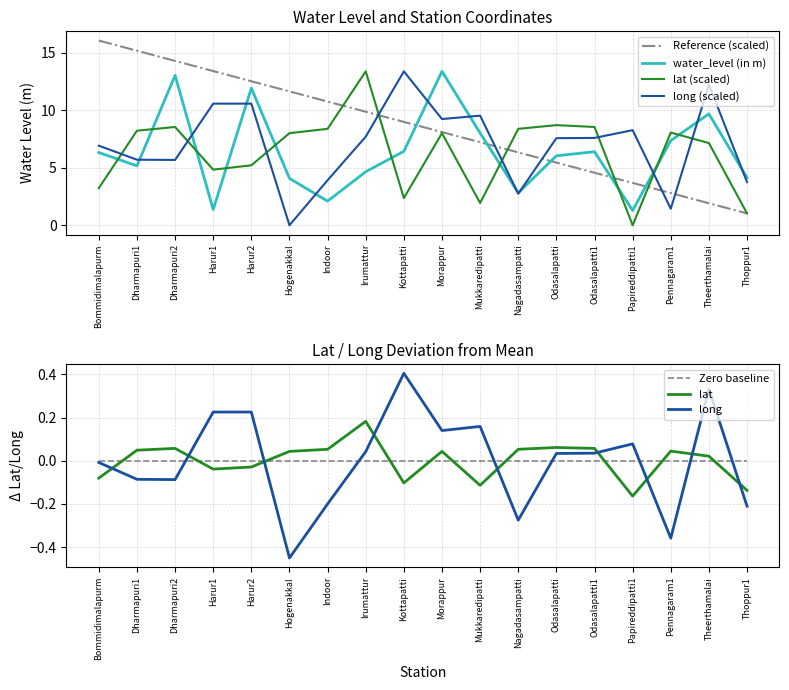

Does the chart display data point markers on the line(s)?

No